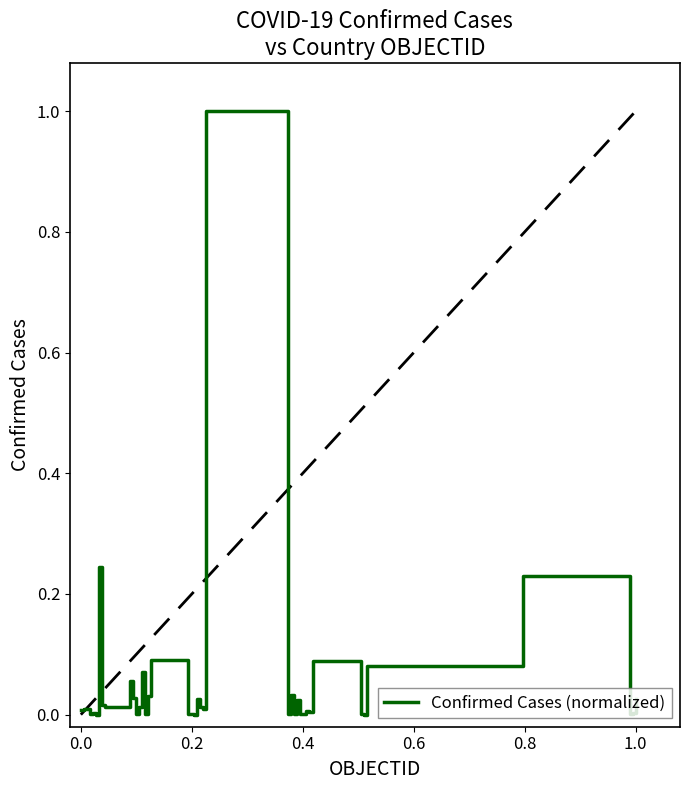

What is the difference between the maximum and minimum values?

1.0